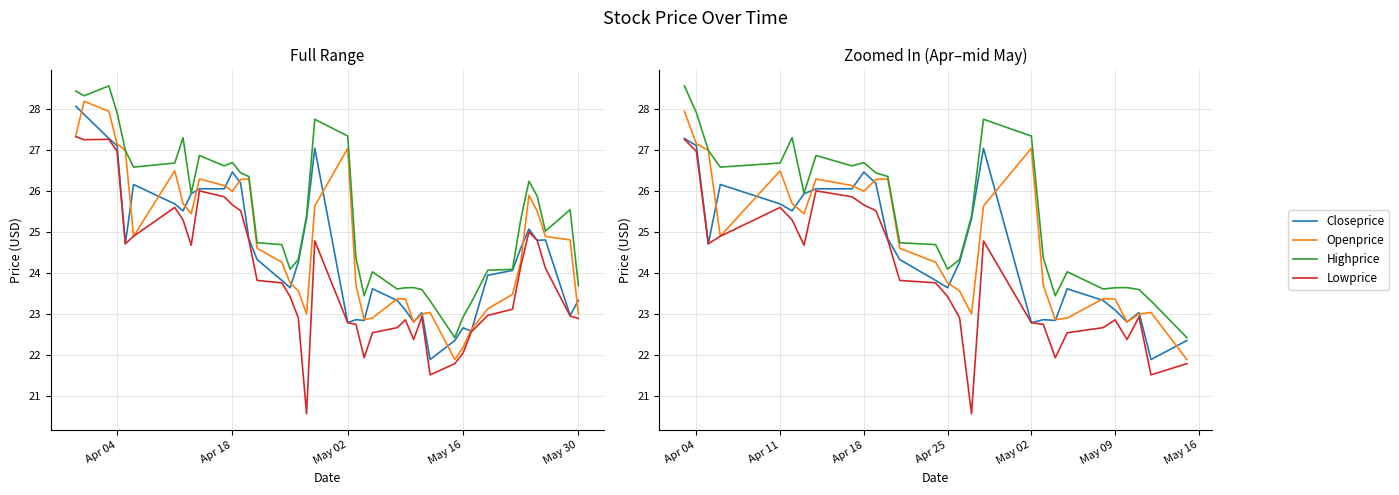

How many distinct data groups are displayed?

4